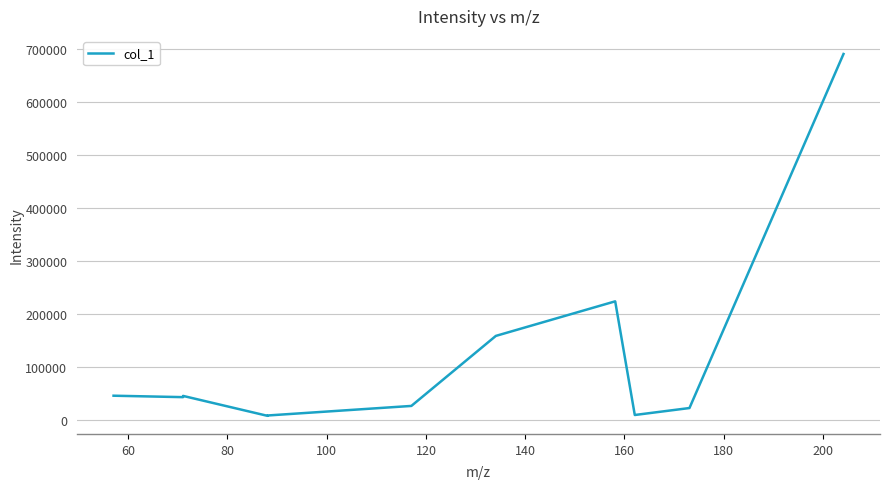

What is the difference between the maximum and minimum values?

683893.1